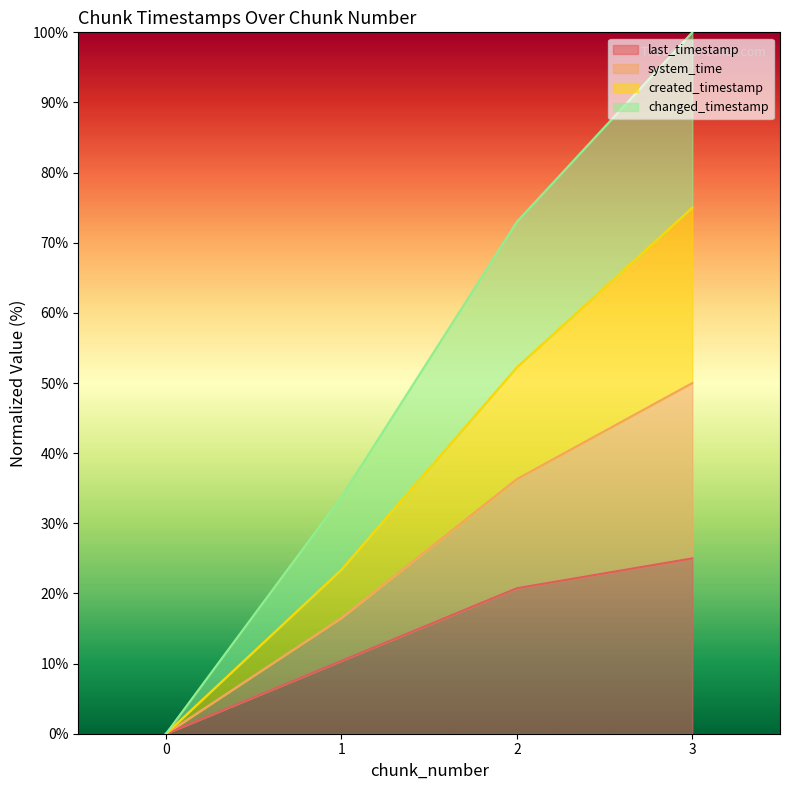

True or false: changed_timestamp and created_timestamp intersect in this chart.

False